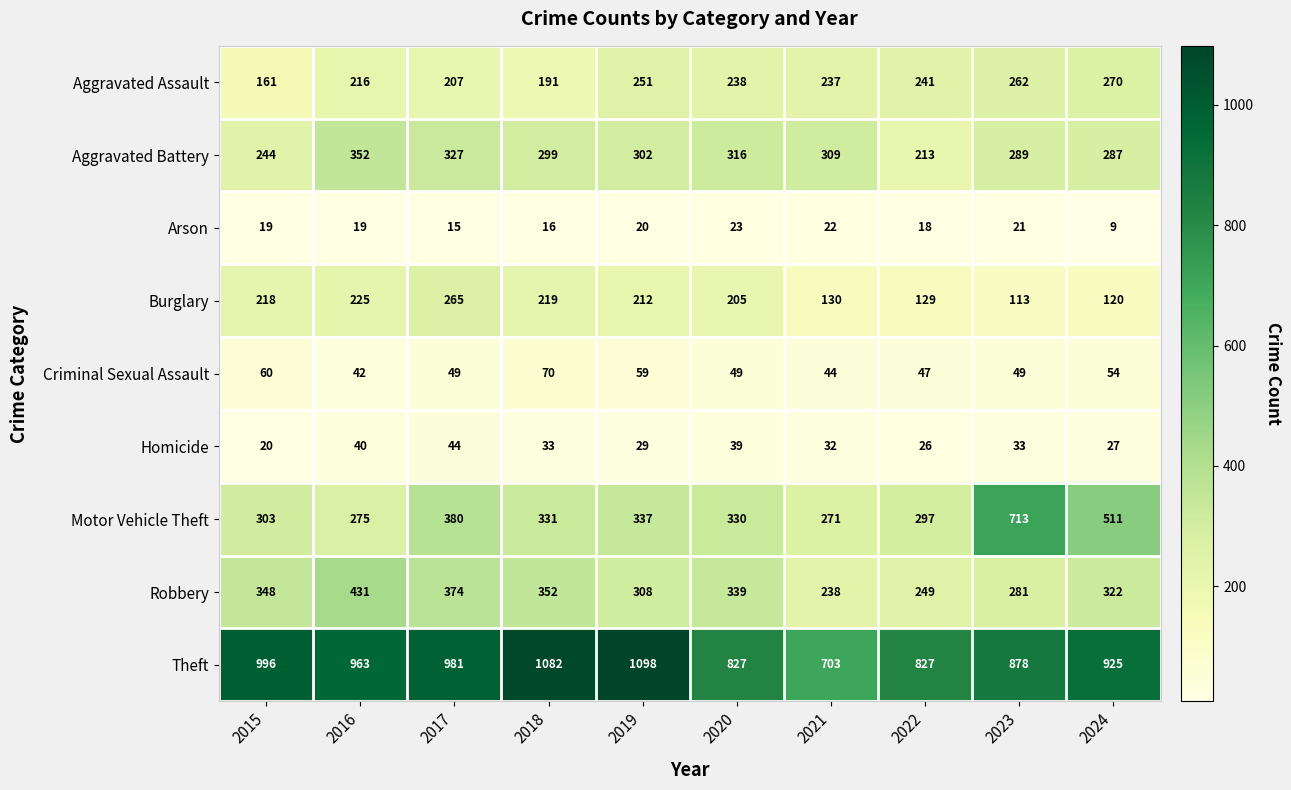

Count the number of data series in this chart.

9